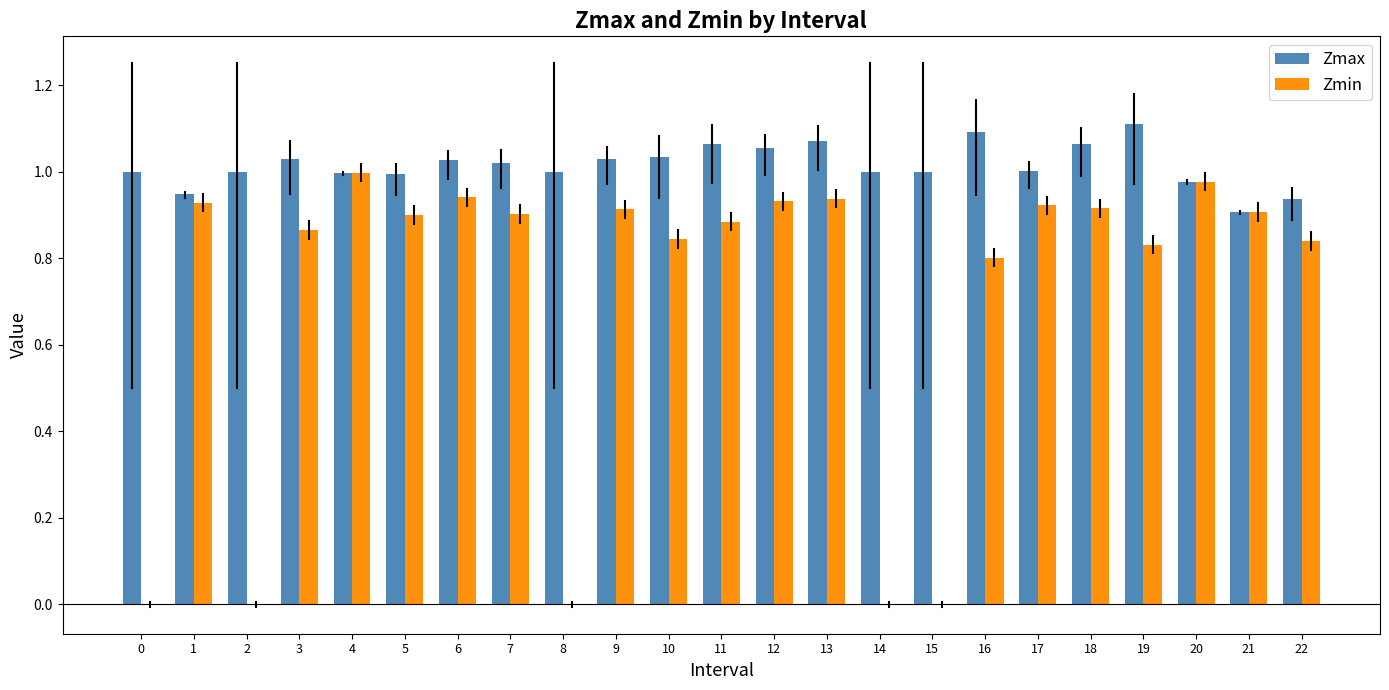

The value of Zmax at 0 is 1.0. True or false?

True